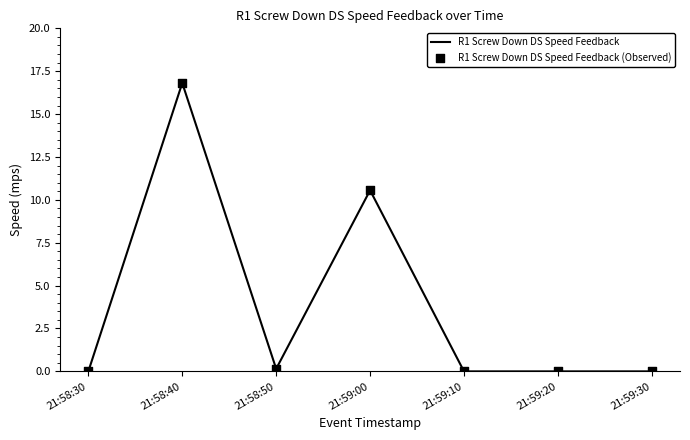

What is the ratio of the value at 21:59:00 to the value at 21:58:40?

0.6